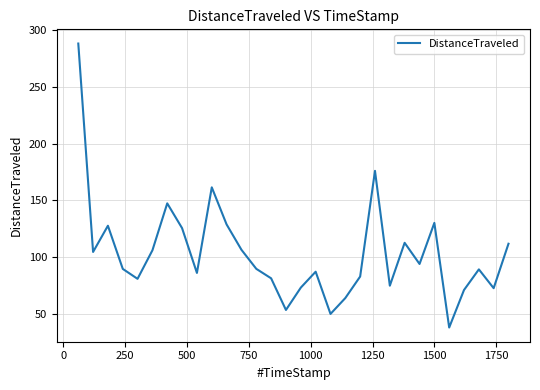

How many lines are shown in the chart?

1